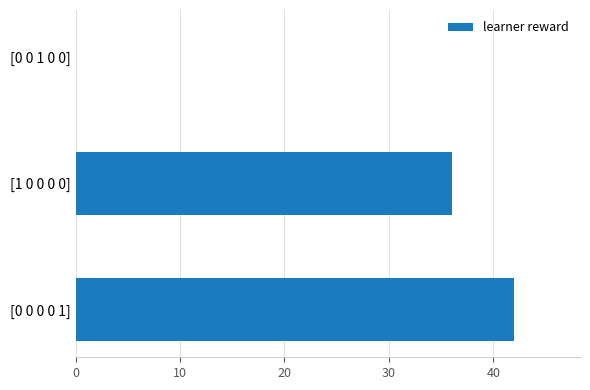

The chart shows a value of 0 at [0 0 1 0 0]. True or false?

True